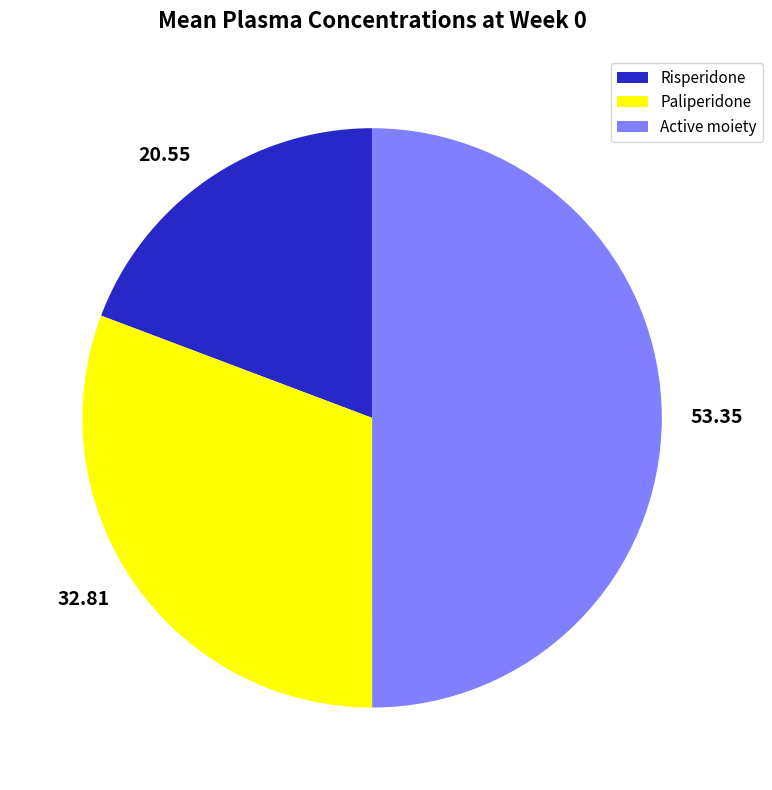

Which category has the biggest portion of the pie?

Active moiety